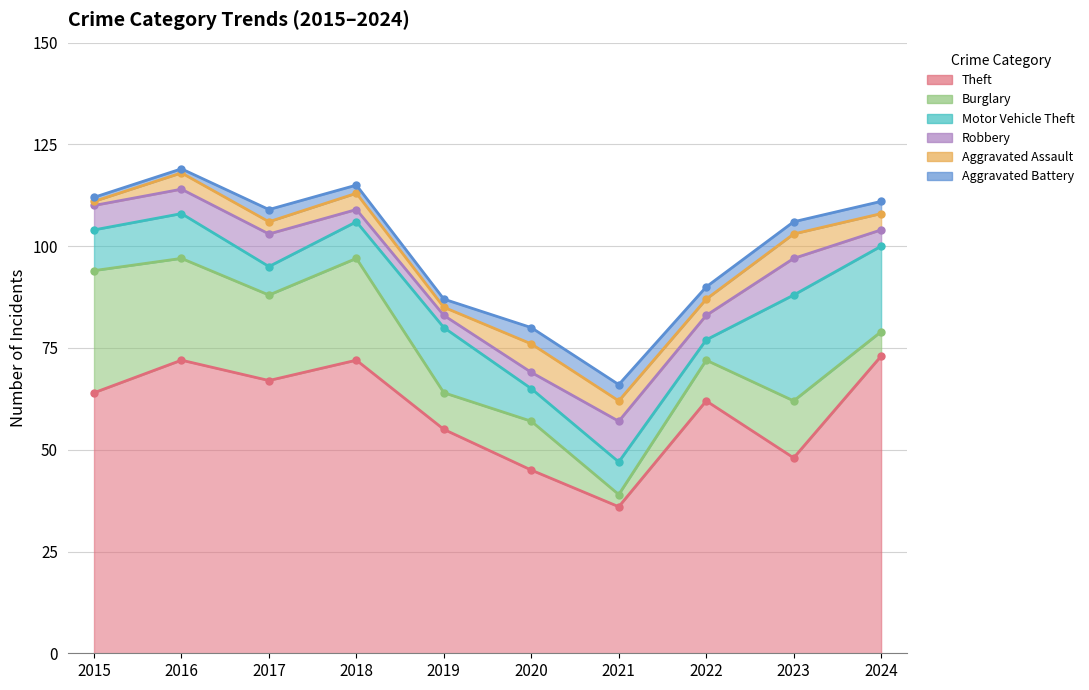

Reading left to right, extract all data points from this chart.

Theft: 64	72	67	72	55	45	36	62	48	73
Burglary: 30	25	21	25	9	12	3	10	14	6
Motor Vehicle Theft: 10	11	7	9	16	8	8	5	26	21
Robbery: 6	6	8	3	3	4	10	6	9	4
Aggravated Assault: 1	4	3	4	2	7	5	4	6	4
Aggravated Battery: 1	1	3	2	2	4	4	3	3	3